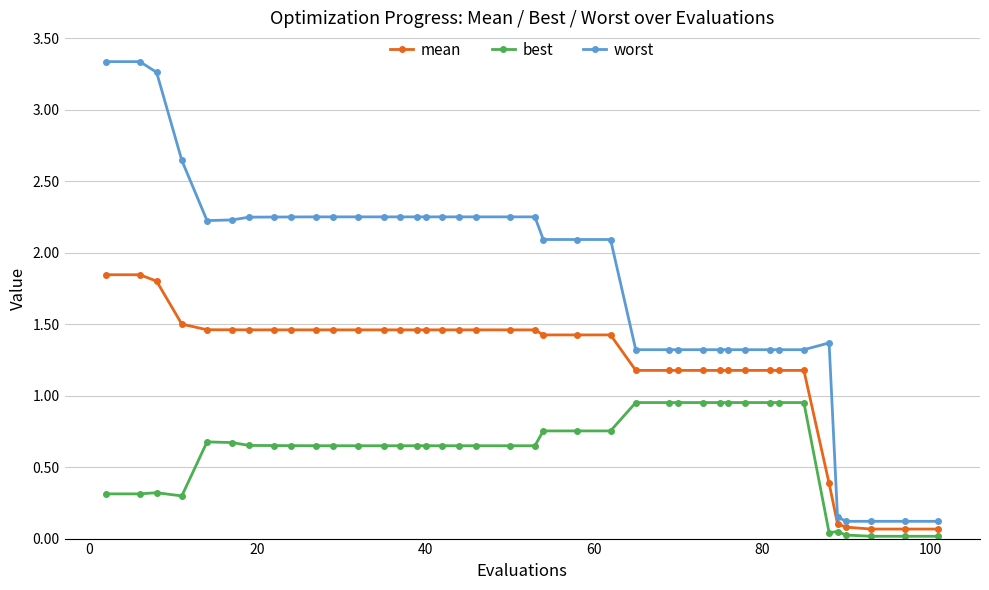

What is the value of the worst point at the 32nd from the left?

1.3